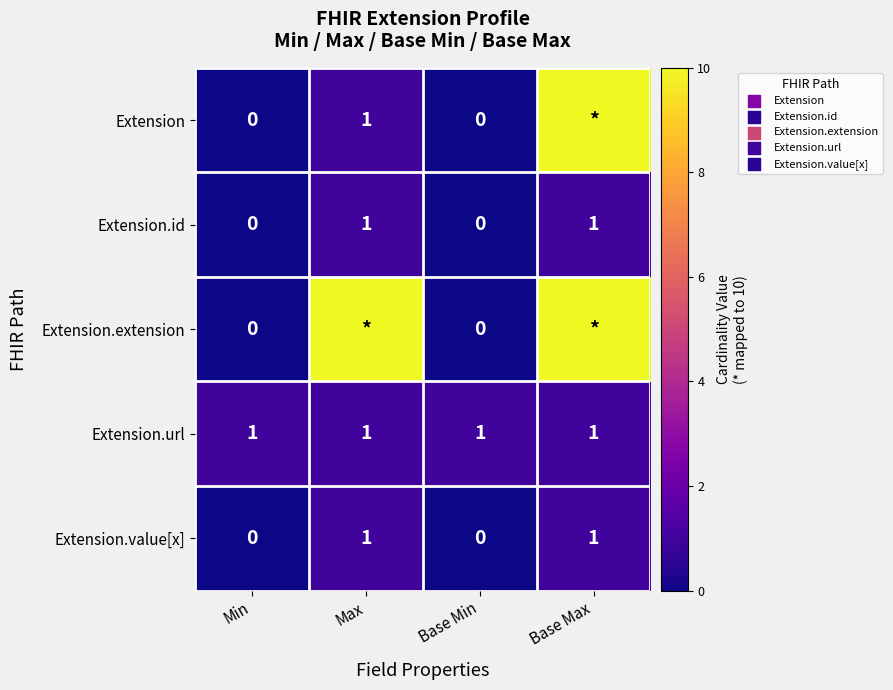

The value of Extension.value[x] at Base Max is 1. True or false?

True